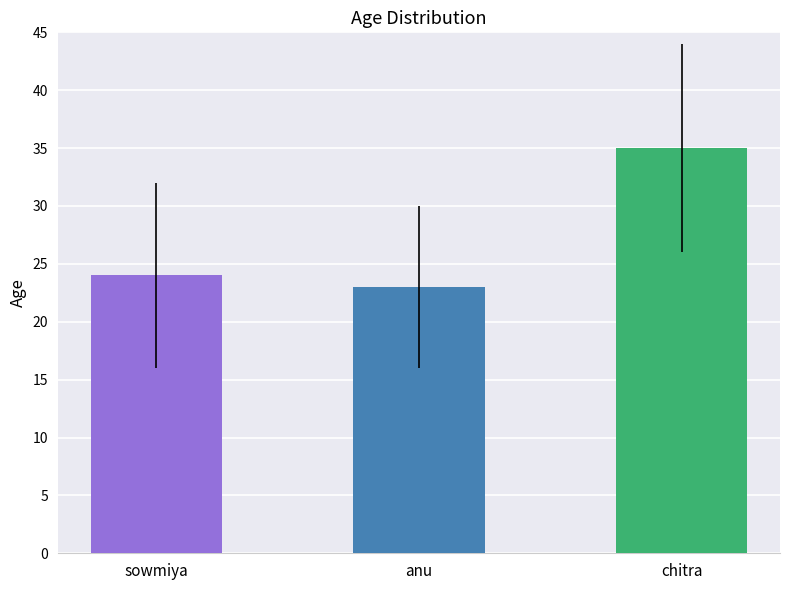

At which label is the value closest to 29?

sowmiya